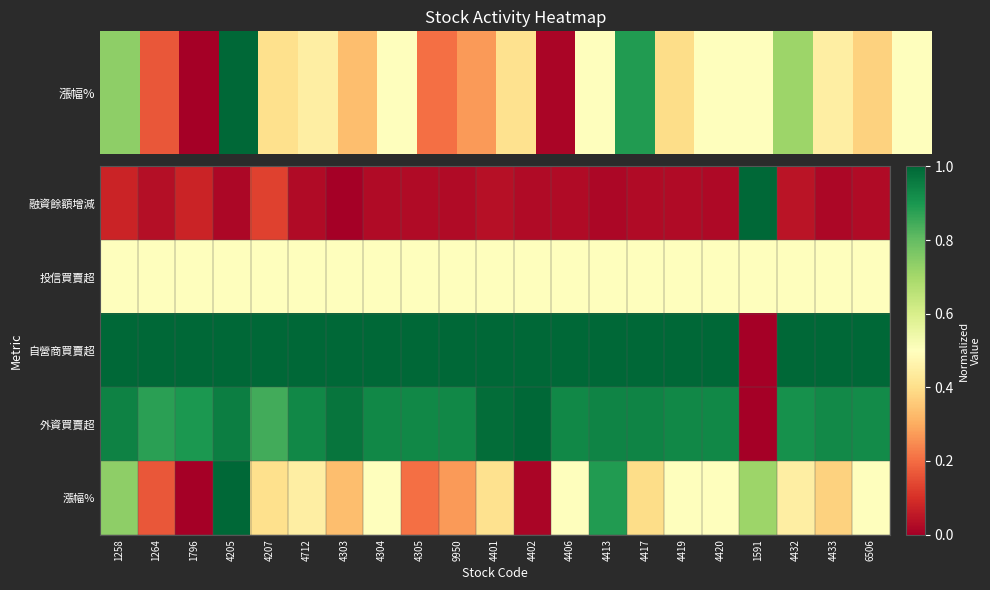

Which category has the highest value across all series?

1591